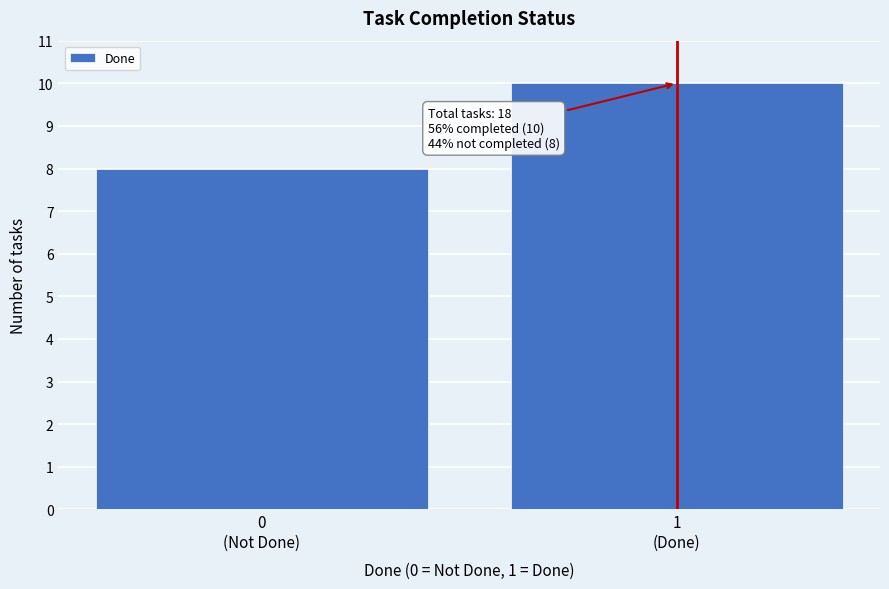

Reading right to left, extract all data points from this chart.

10	8